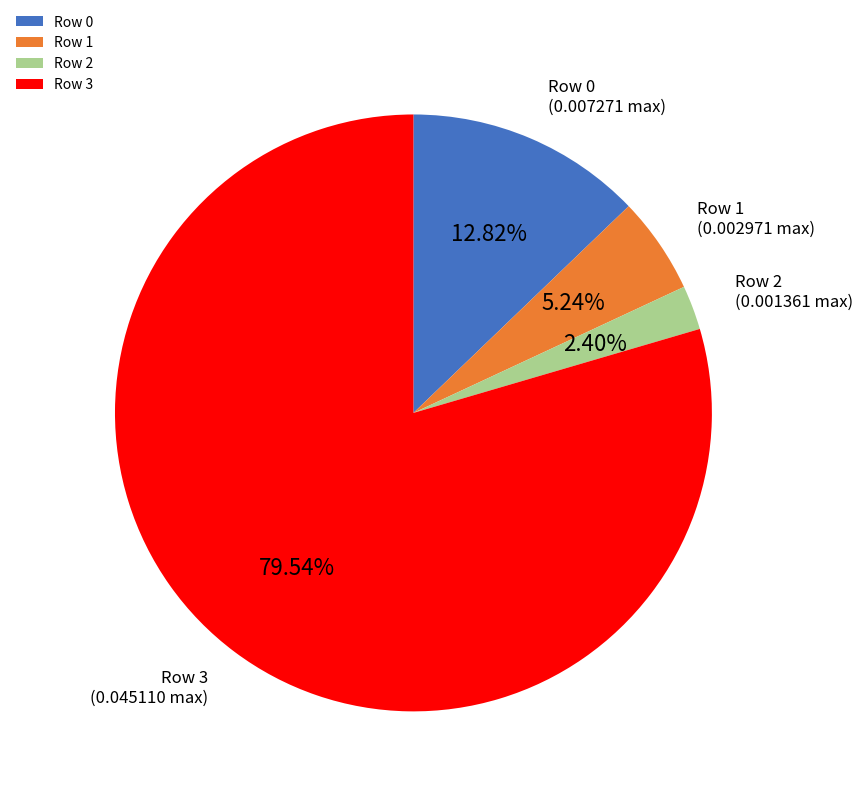

Between Row 3 and Row 1, which is larger?

Row 3